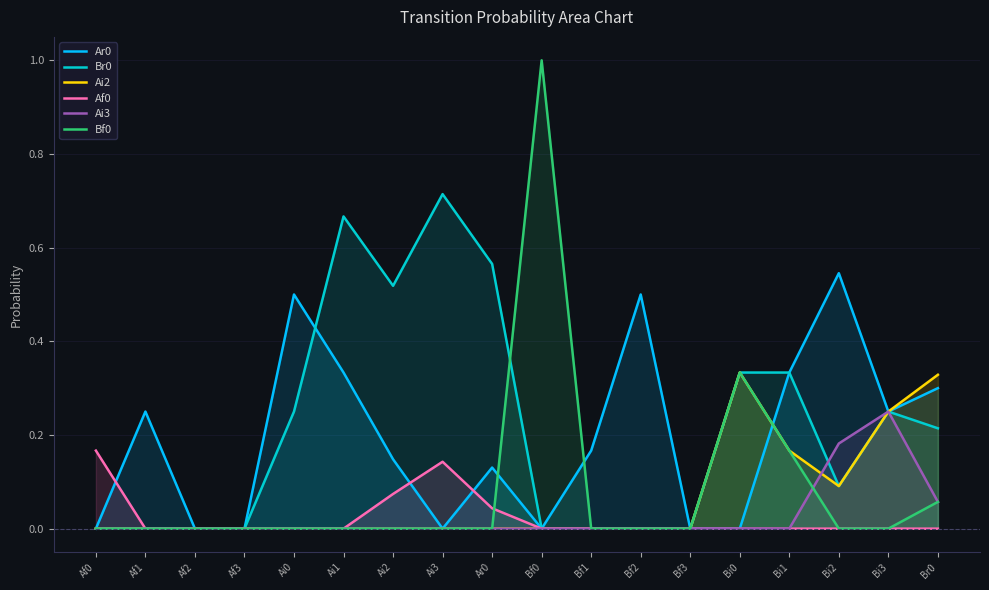

At which label does Ai2 reach its minimum?

Af0